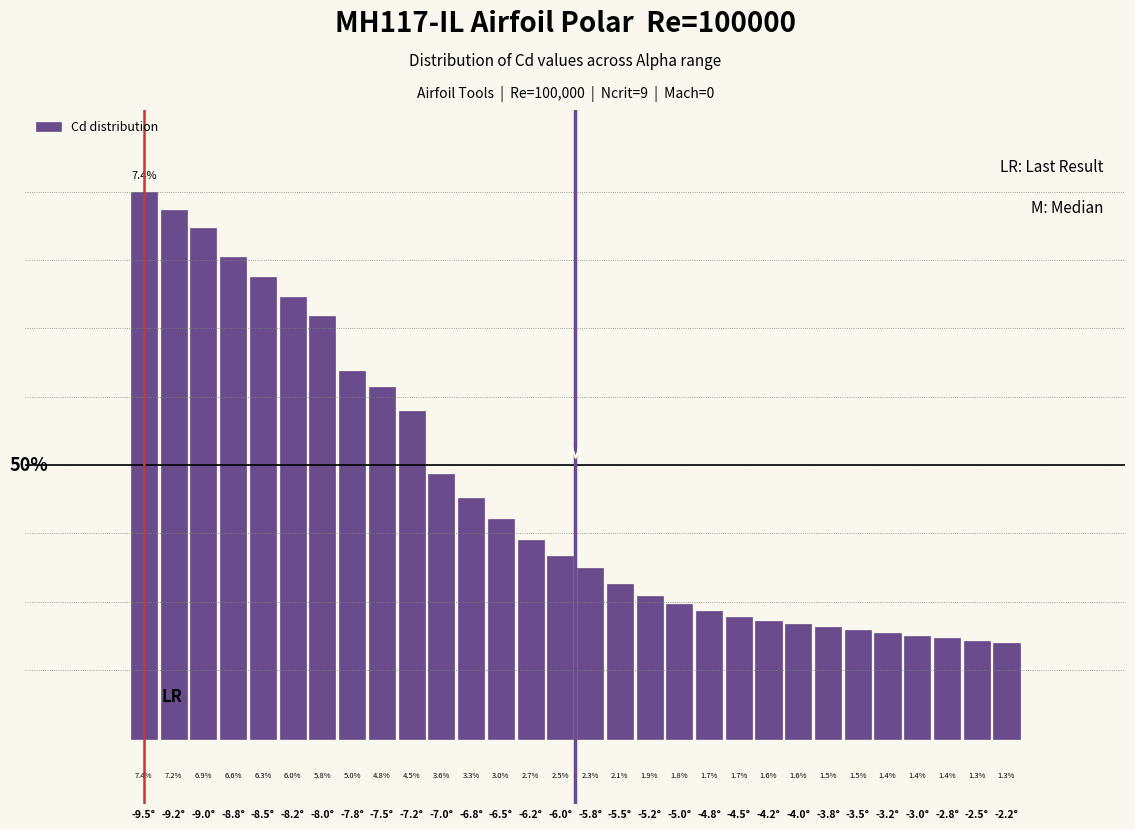

At which category does the chart reach its peak across all series?

-9.5°